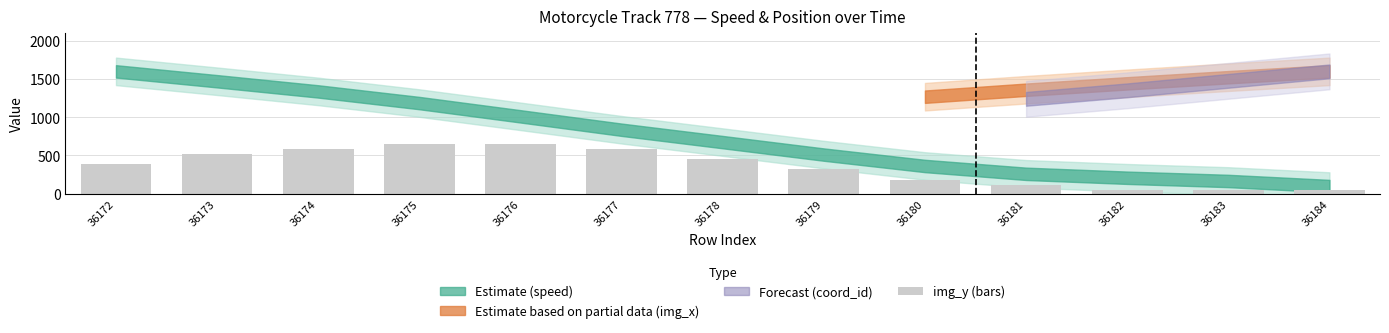

Reading right to left, what are all the values shown in this chart?

50.0	50.0	50.0	116.7	183.3	316.7	450.0	583.3	650.0	650.0	583.3	516.7	383.3